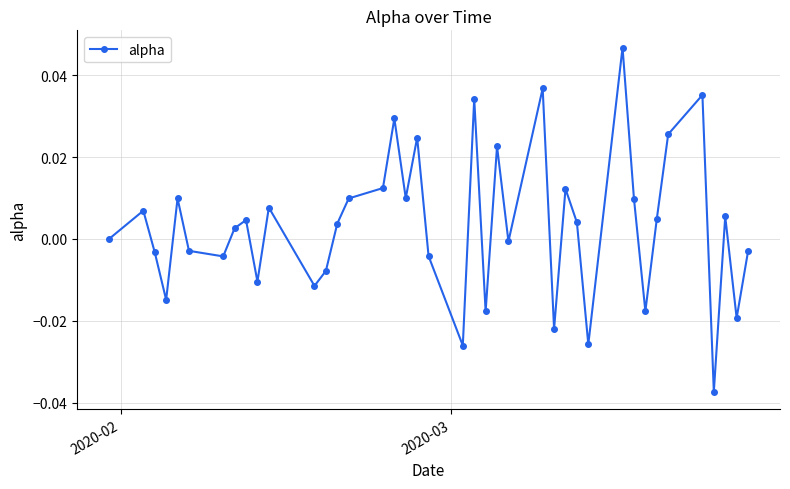

True or false: the data has more than 0 interior local peaks.

True